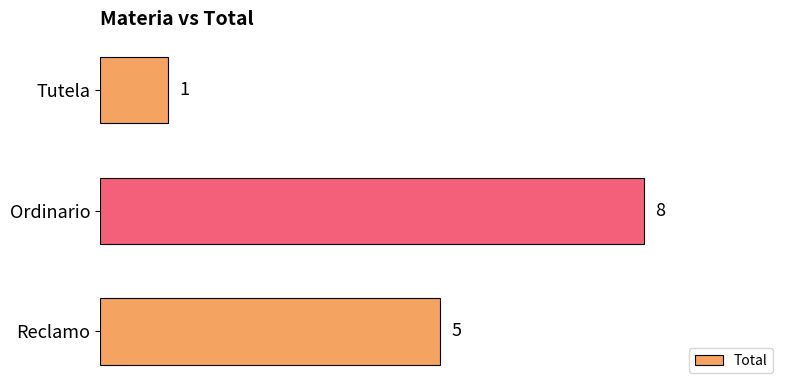

Which label corresponds to the smallest value in the chart?

Tutela